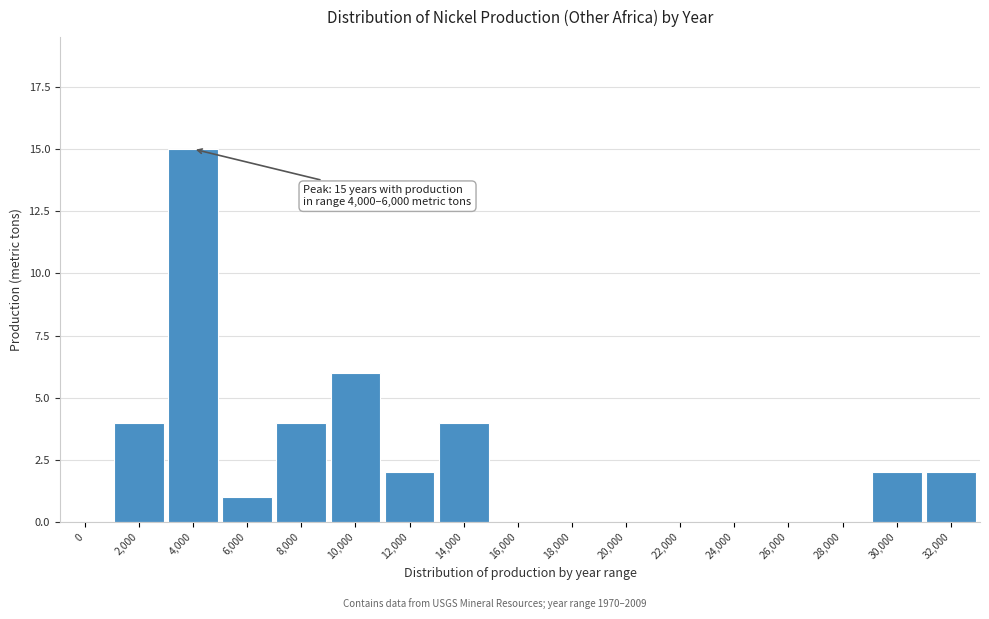

Reading right to left, what are all the values shown in this chart?

32,000=2	30,000=2	28,000=0	26,000=0	24,000=0	22,000=0	20,000=0	18,000=0	16,000=0	14,000=4	12,000=2	10,000=6	8,000=4	6,000=1	4,000=15	2,000=4	0=0